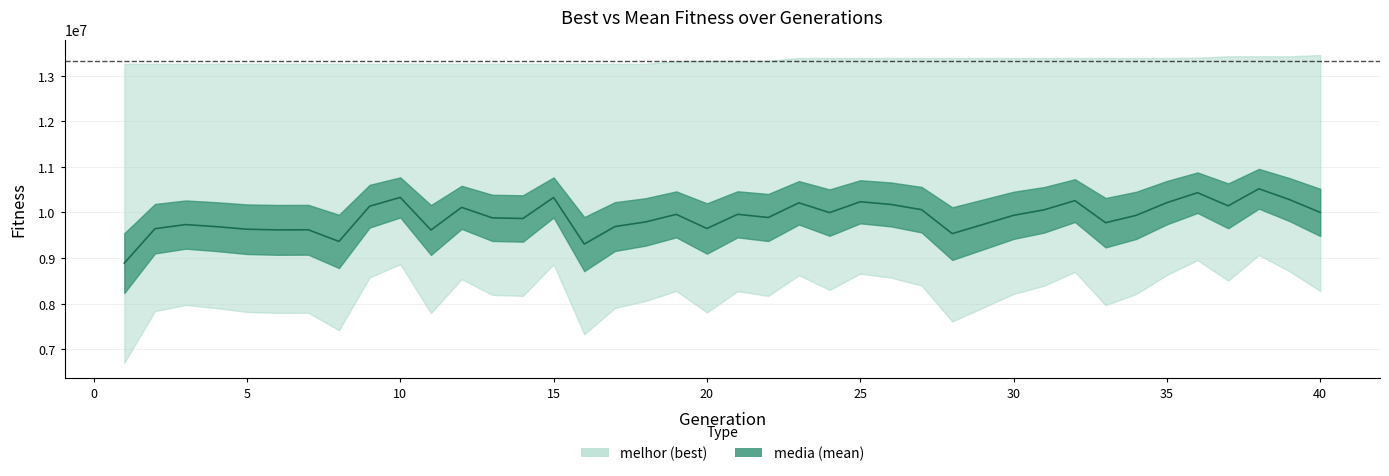

The value at 13 is 9881456.3. True or false?

True